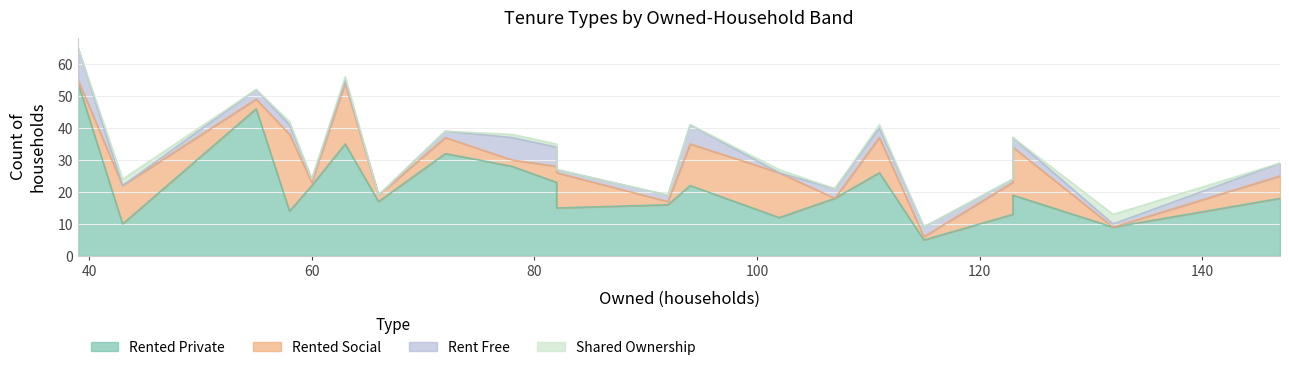

Between 8 and 20, which series saw the biggest shift?

rented_social